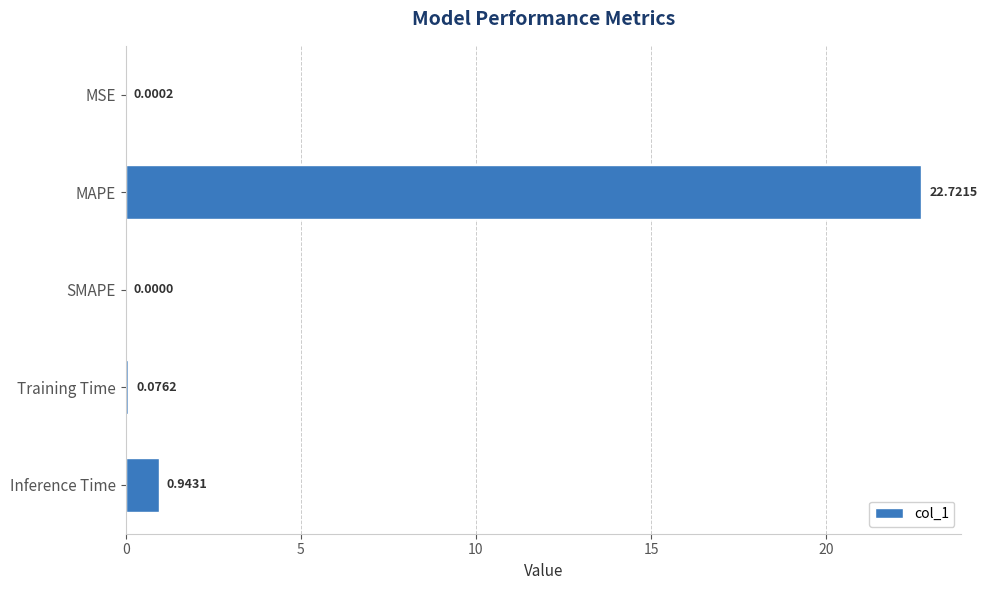

How many categories are shown in the chart?

5